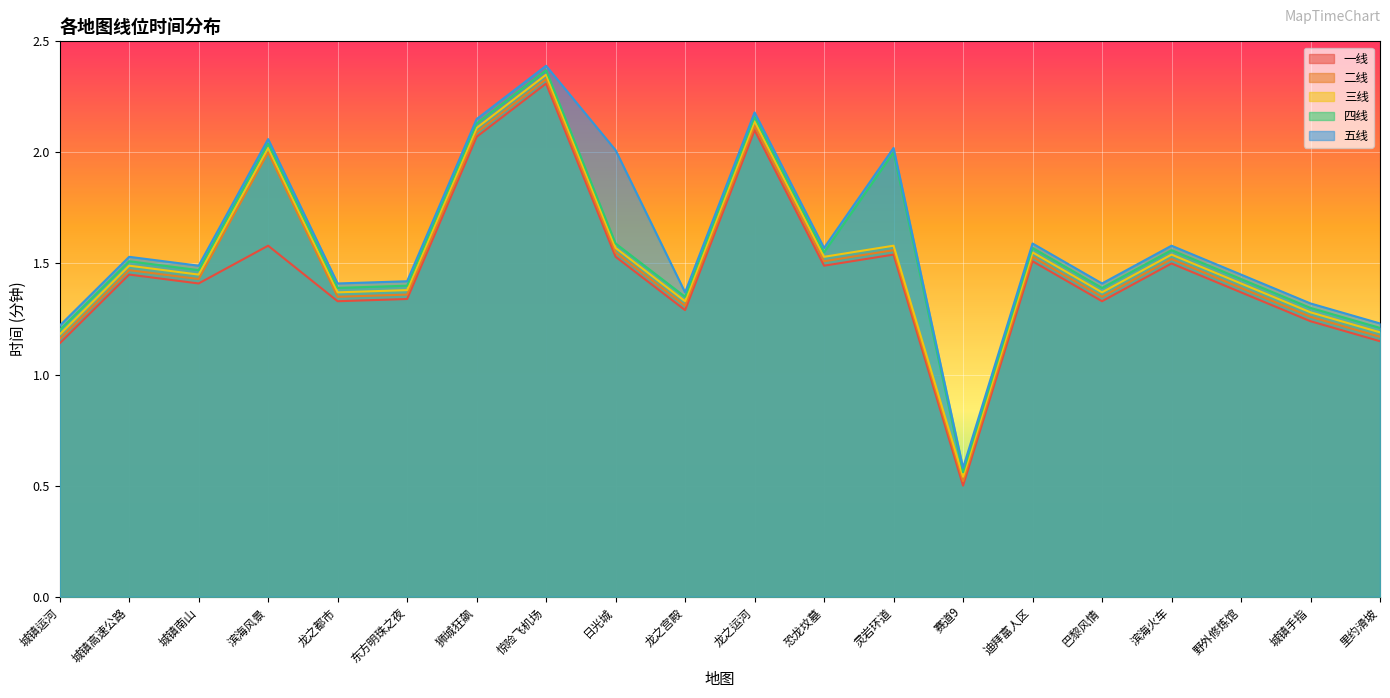

How many lines are shown in the chart?

5